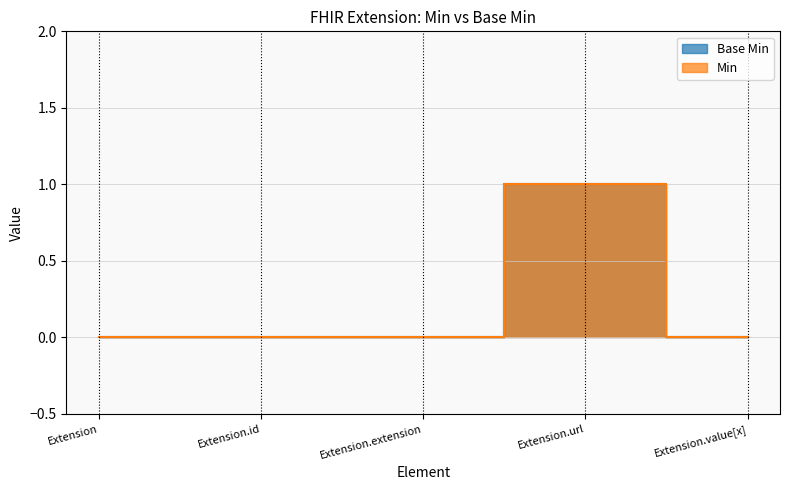

Reading left to right, list all the values displayed in this chart.

Base Min: Extension=0	Extension.id=0	Extension.extension=0	Extension.url=1	Extension.value[x]=0
Min: Extension=0	Extension.id=0	Extension.extension=0	Extension.url=1	Extension.value[x]=0